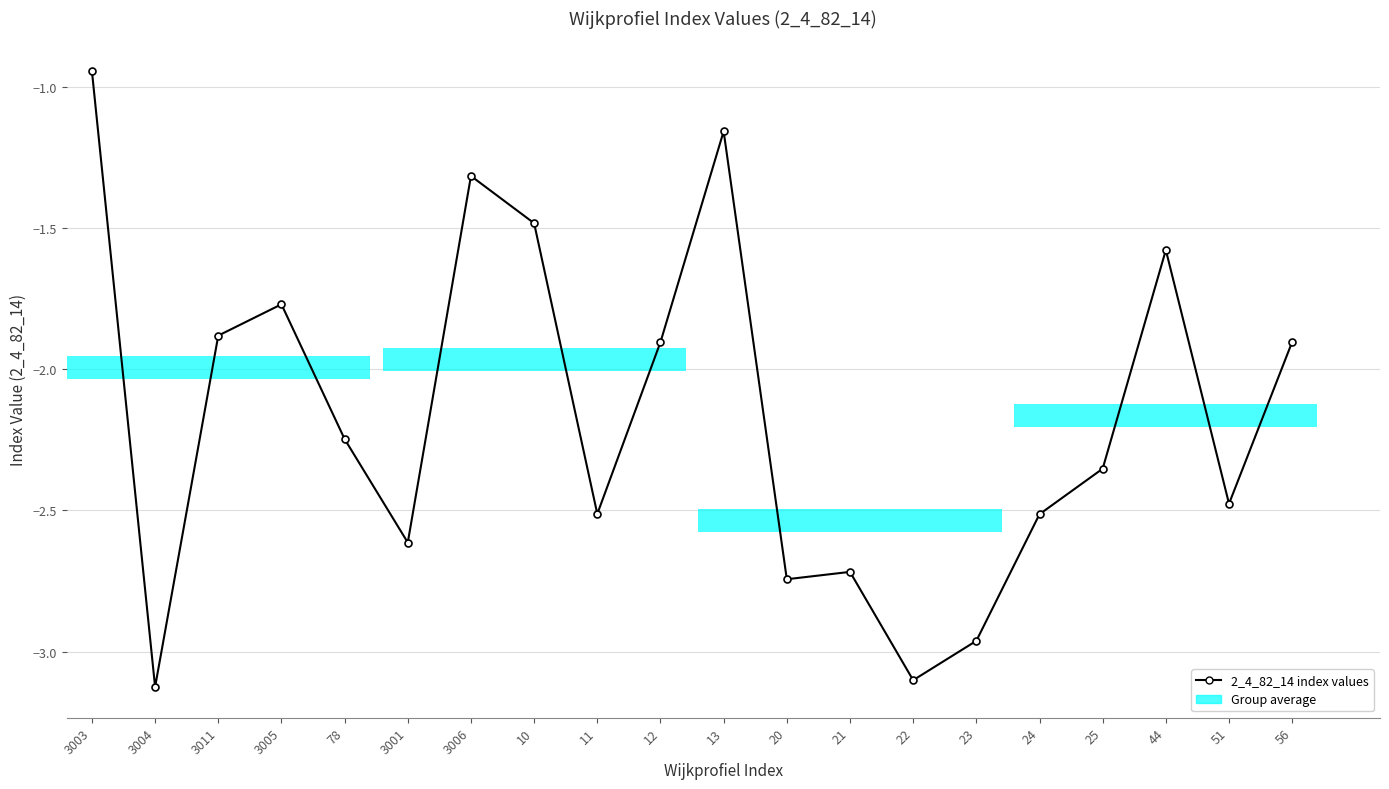

Reading left to right, list all the values displayed in this chart.

3003=-0.9	3004=-3.1	3011=-1.9	3005=-1.8	78=-2.2	3001=-2.6	3006=-1.3	10=-1.5	11=-2.5	12=-1.9	13=-1.2	20=-2.7	21=-2.7	22=-3.1	23=-3.0	24=-2.5	25=-2.4	44=-1.6	51=-2.5	56=-1.9